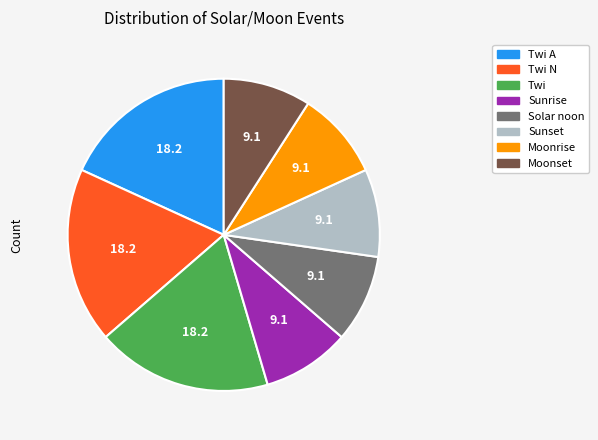

The Moonrise slice represents 1% of the pie. True or false?

False